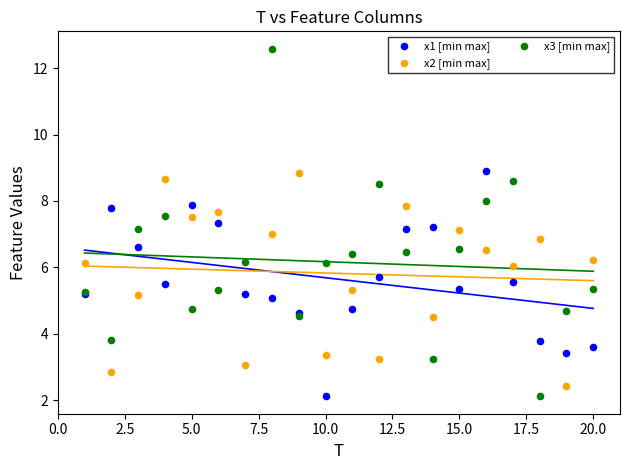

Which series contains the highest Y value?

x3 [min max]